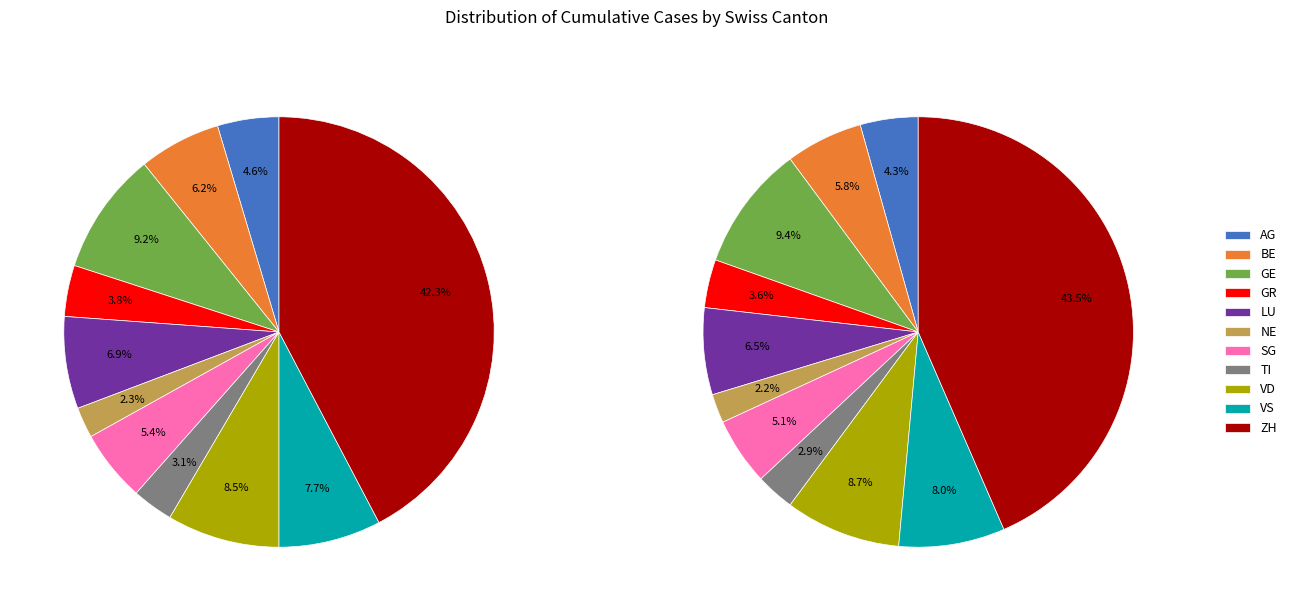

Rank the categories by value from highest to lowest.

ZH, GE, VD, VS, LU, BE, SG, AG, GR, TI, NE